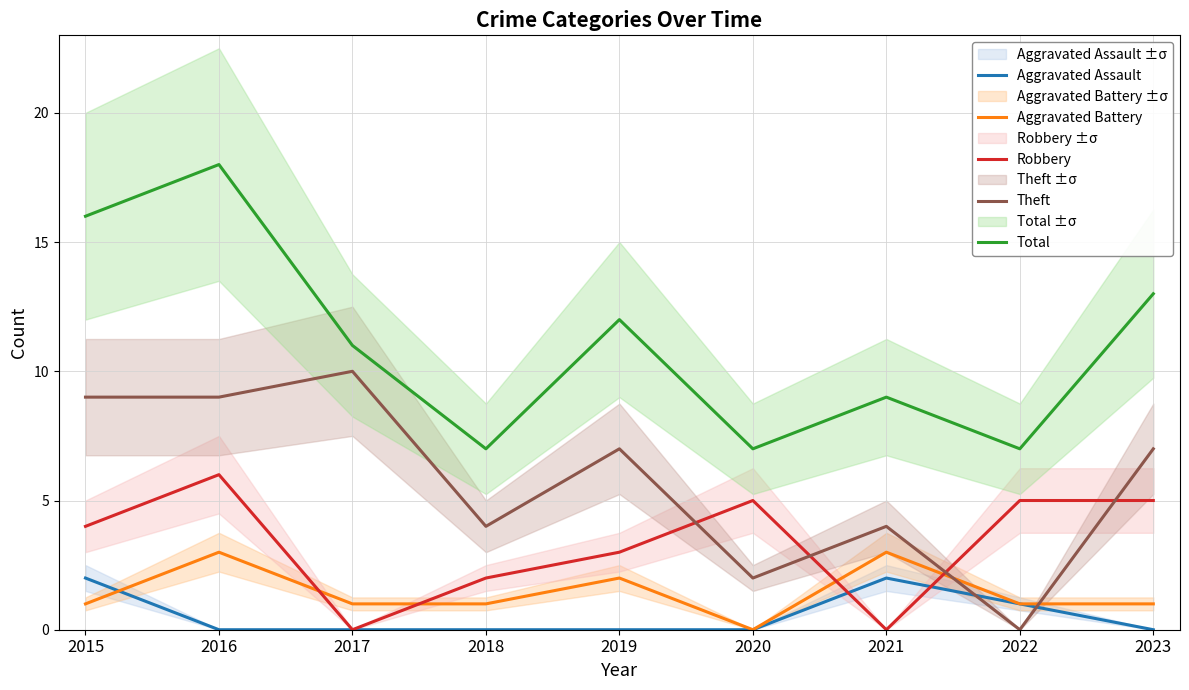

What is the difference between the highest and lowest values at 2017?

11